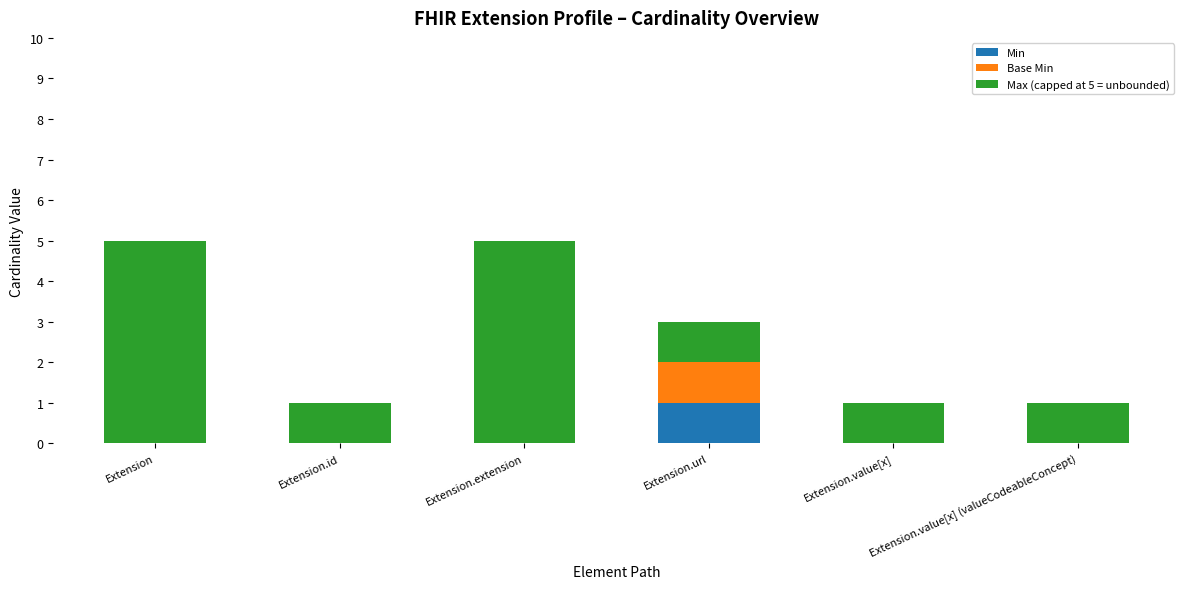

Count the number of categories in the chart.

6